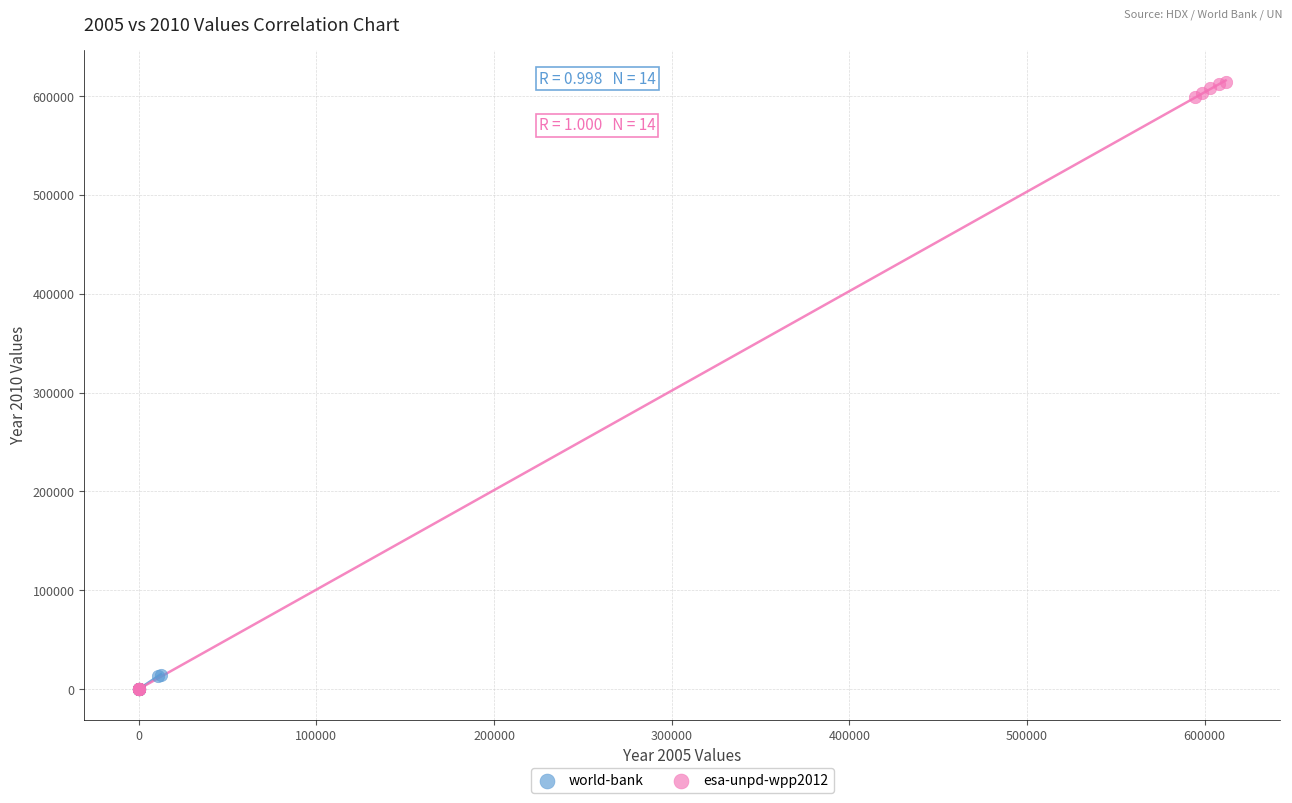

Which series contains the highest Y value?

esa-unpd-wpp2012